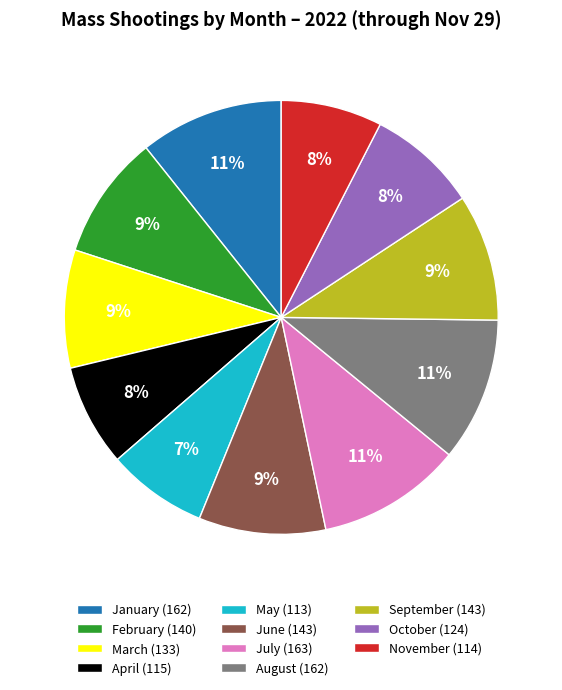

Which has a higher value, October (124) or July (163)?

July (163)